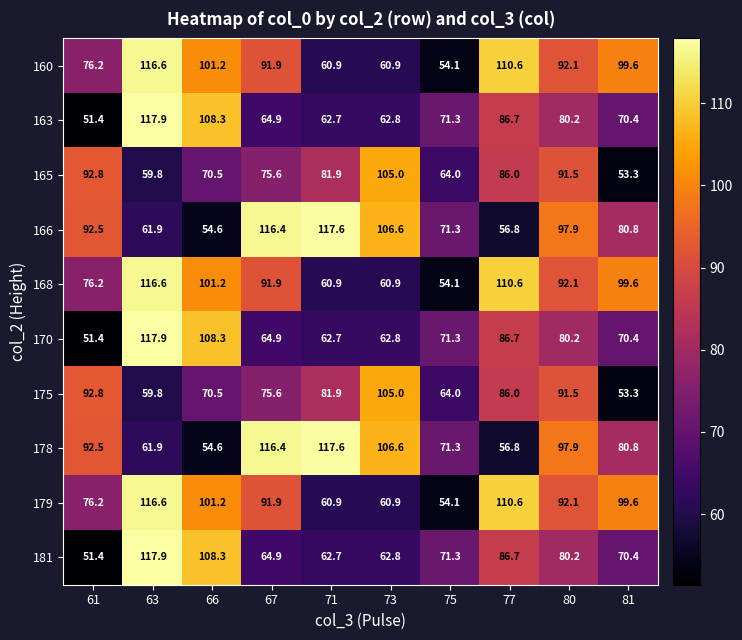

True or false: 178 has a value of 26.4 at 77.

False